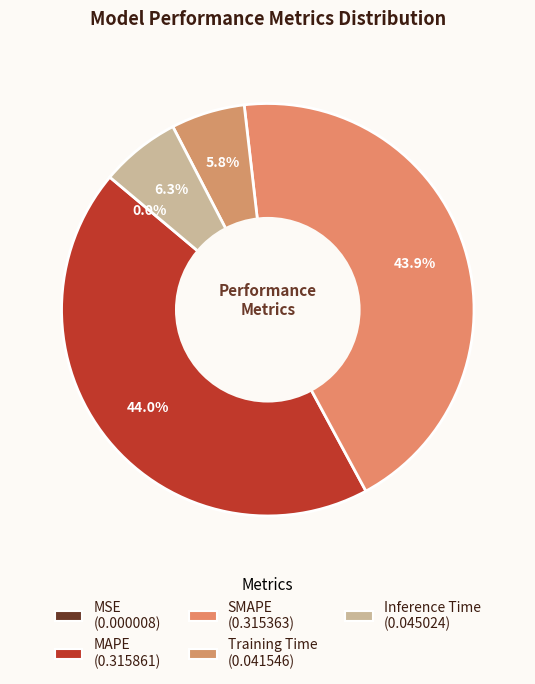

To the nearest percent, what portion does SMAPE represent?

44%